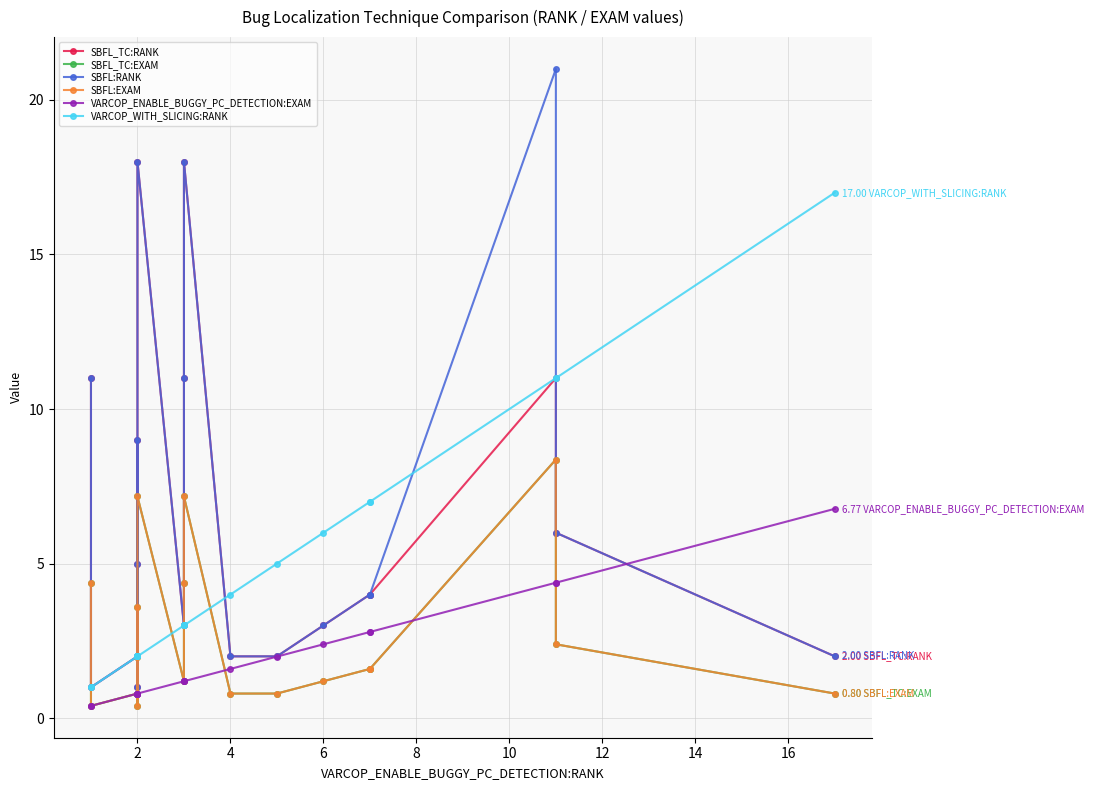

What is the sum of all SBFL:RANK values?

123.0